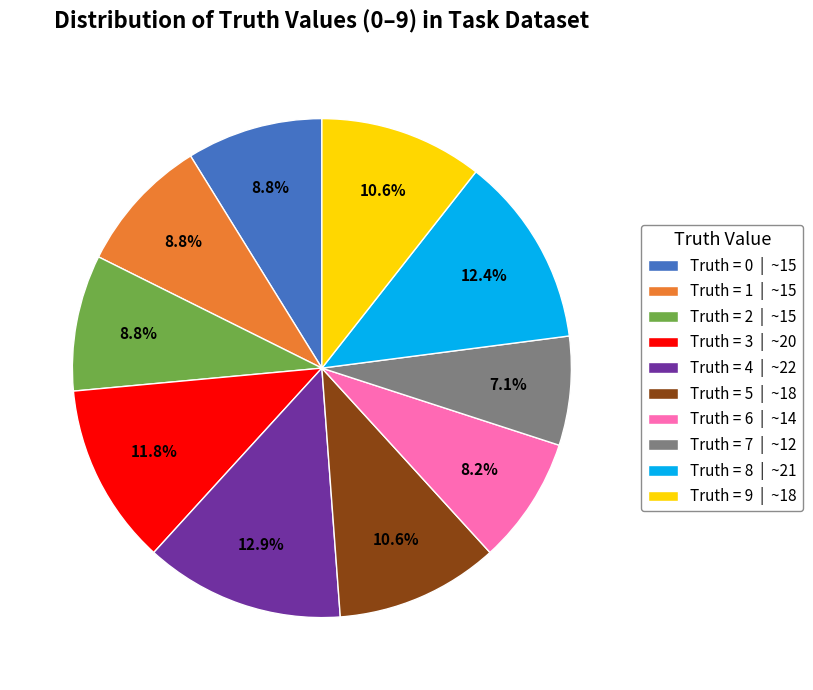

Does any single category account for the majority?

No